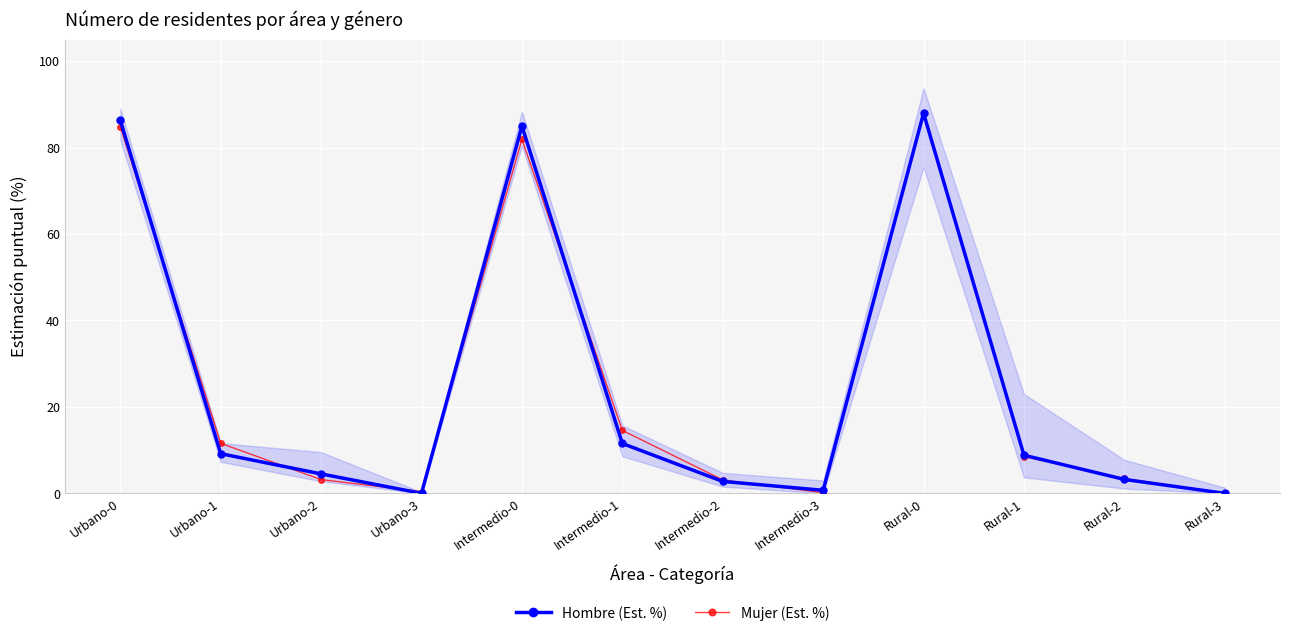

What is the sum of the Hombre (Est. %) values at Rural-3 and Rural-0?

88.0